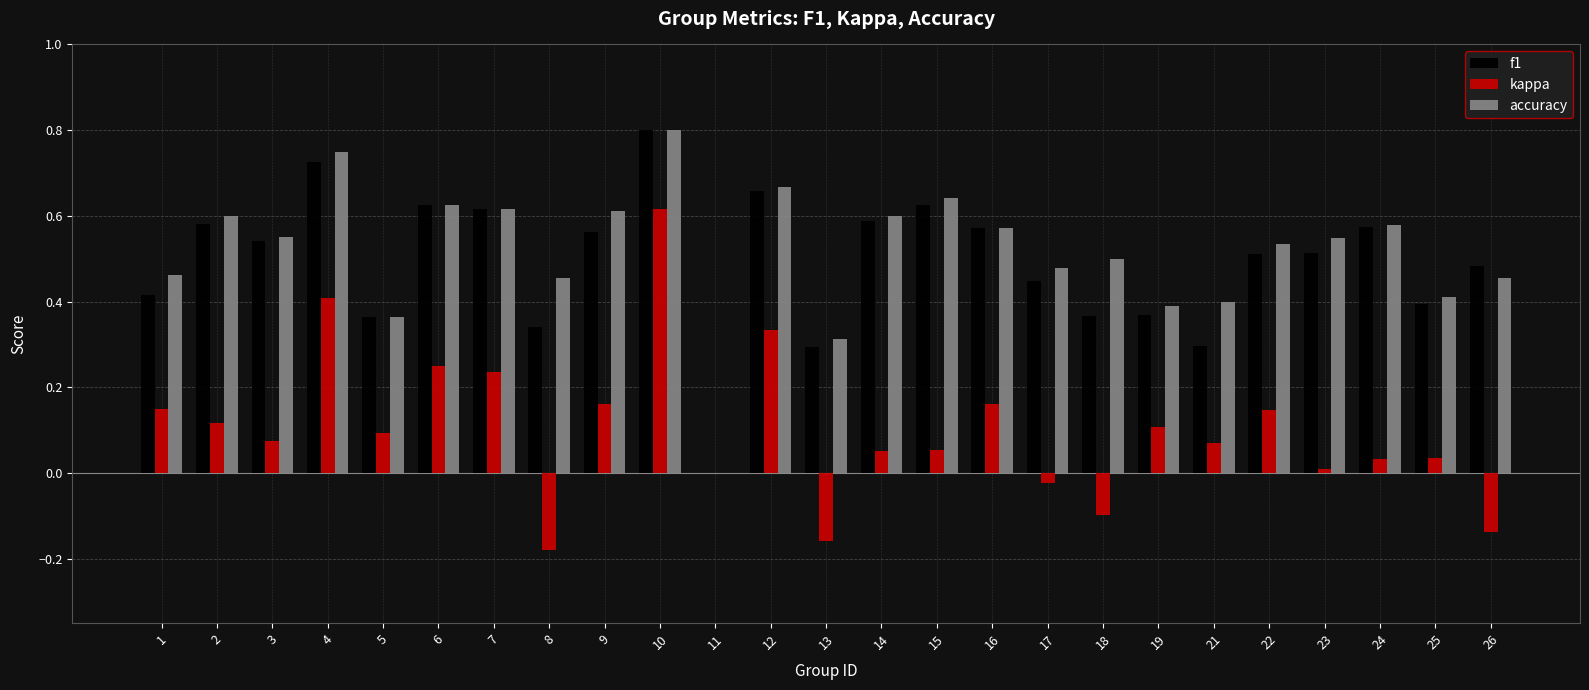

At which label does f1 reach its peak?

10